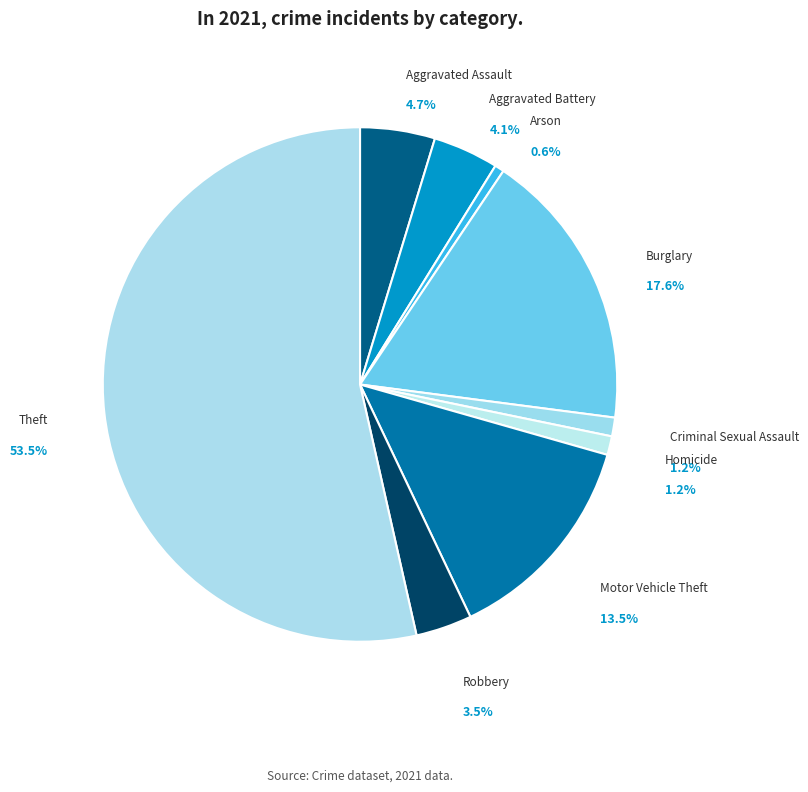

What is the ratio of the value at Robbery to the value at Criminal Sexual Assault?

3.0